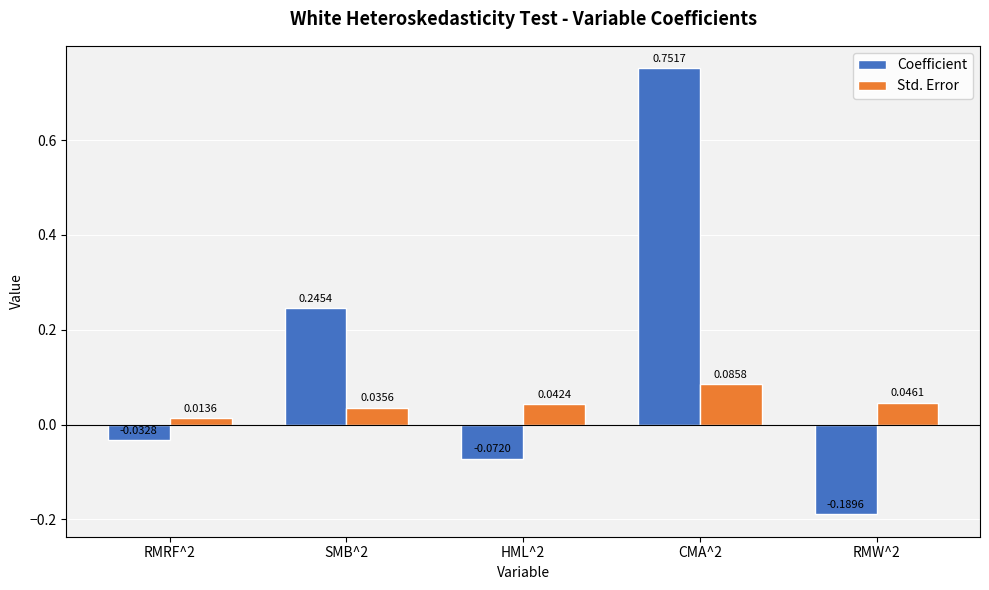

Where does the Coefficient series first go above 0?

SMB^2